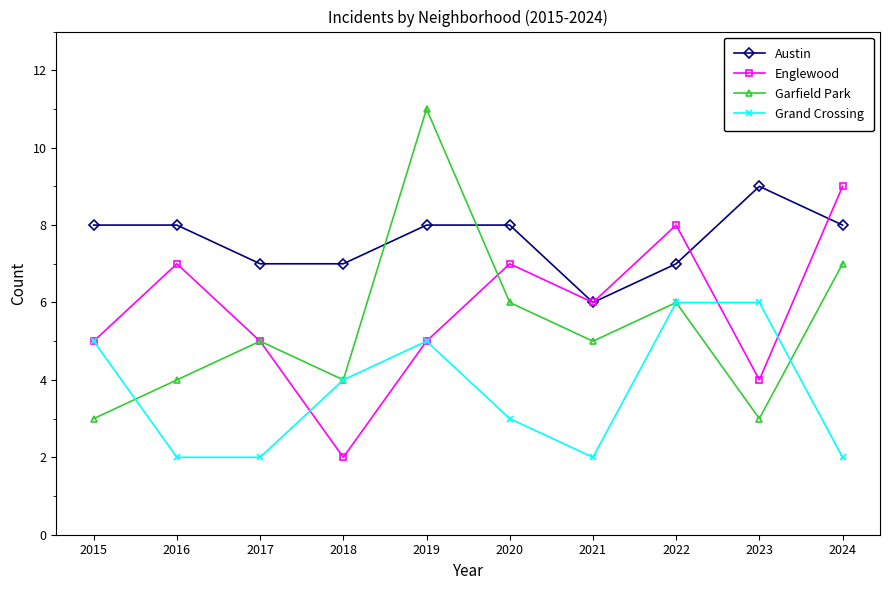

What is the approximate value of Austin at 2015?

8